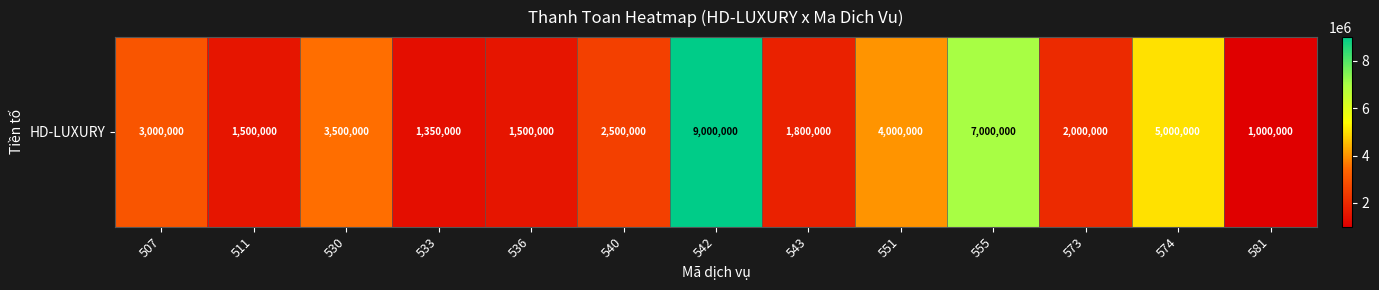

Which label corresponds to the largest value in the chart?

542